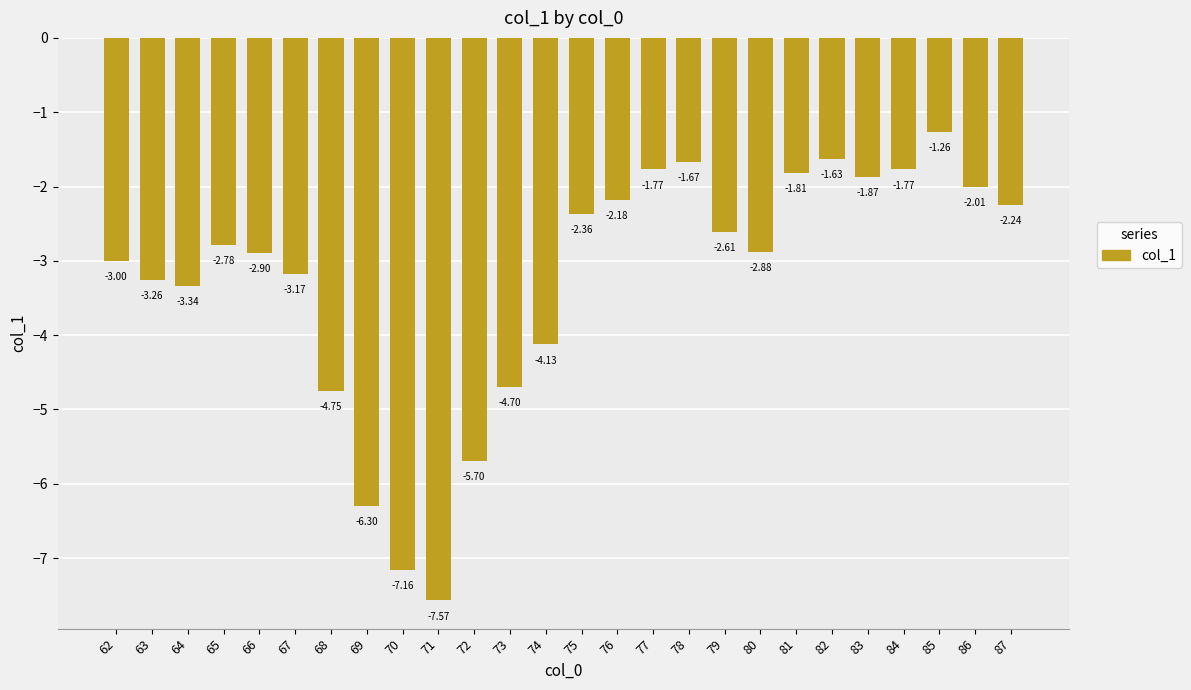

Between 75 and 82, which is larger?

82